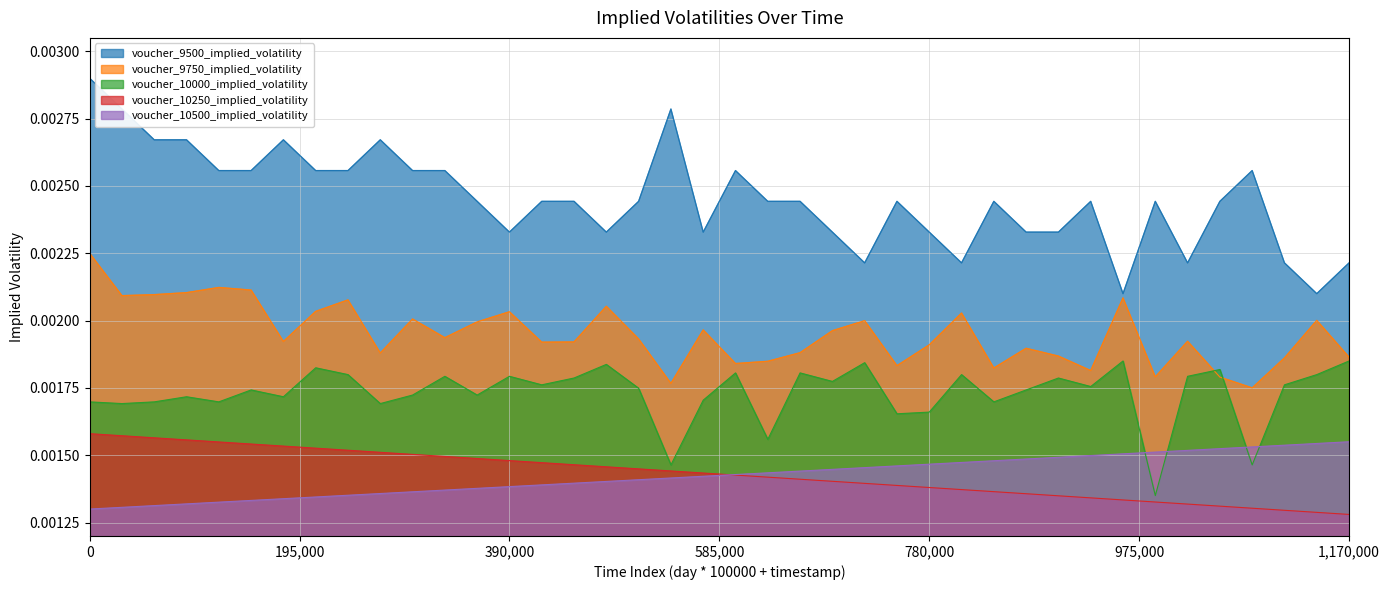

Does the chart display data point markers on the line(s)?

No